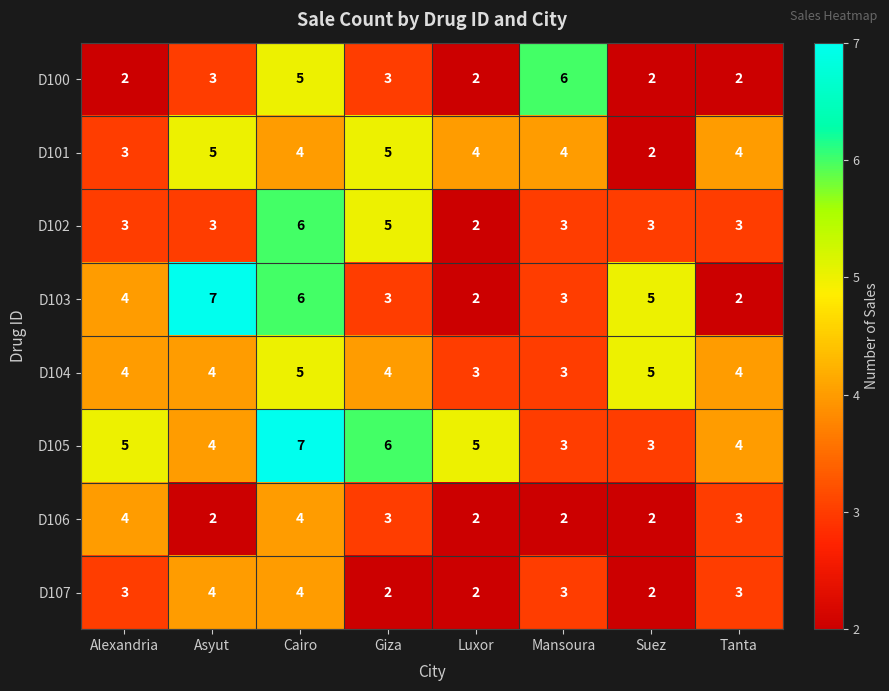

At which category is the sum across all series the highest?

Cairo